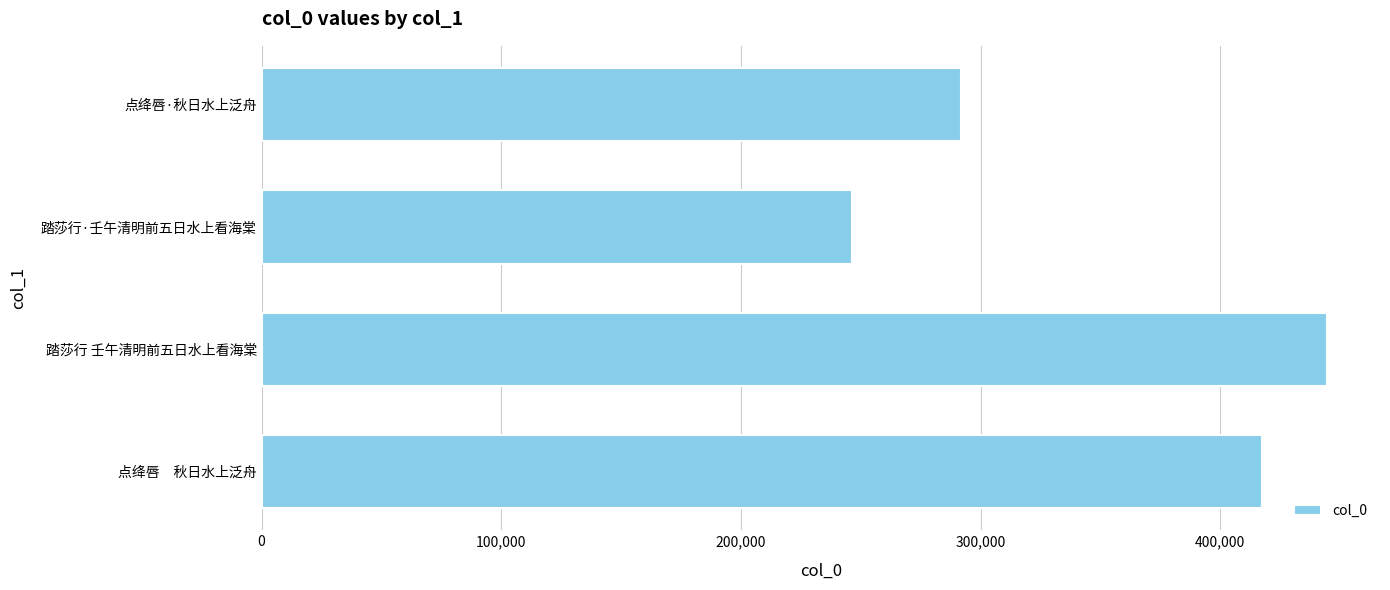

At which category does the chart reach its minimum across all series?

踏莎行·壬午清明前五日水上看海棠